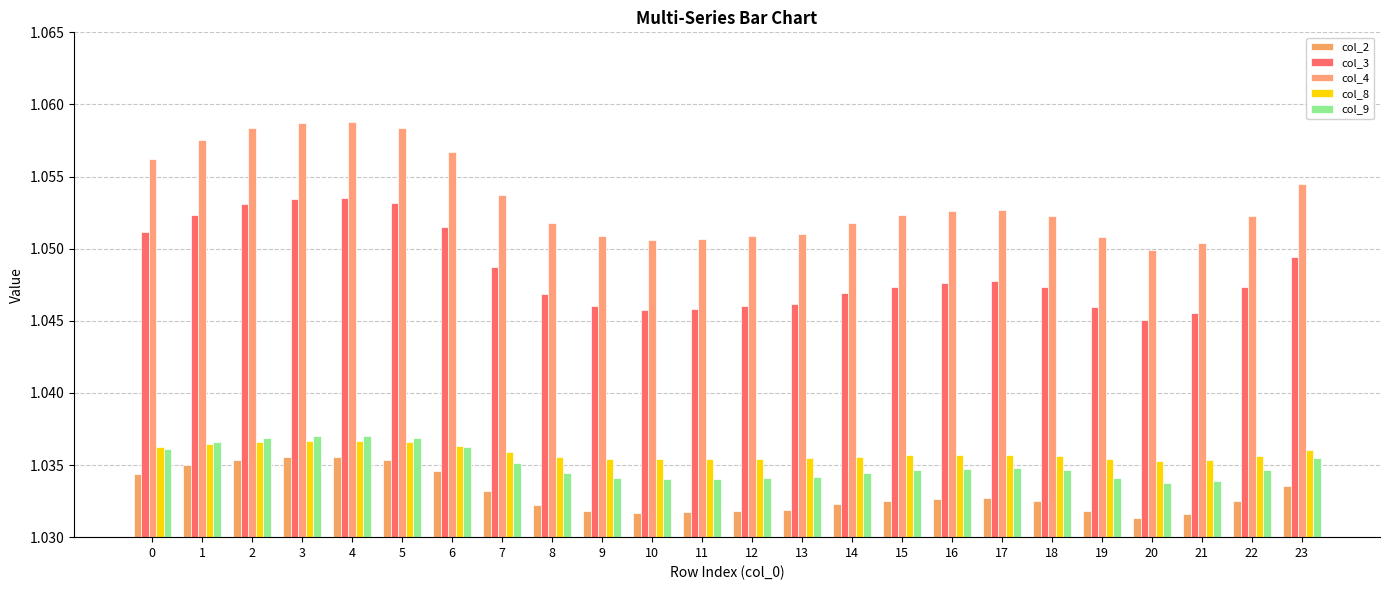

What is the value of the col_2 bar at the 13th from the left?

1.0